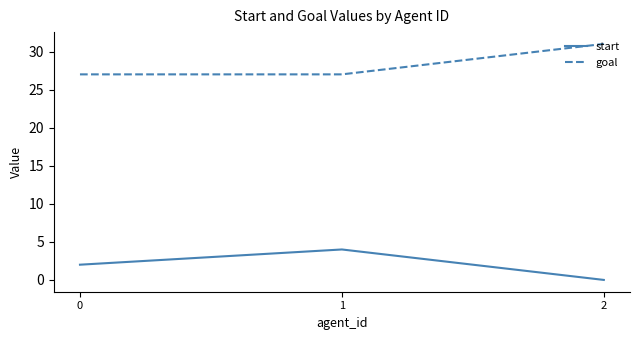

Reading left to right, transcribe all the data shown in this chart.

start: 0=2	1=4	2=0
goal: 0=27	1=27	2=31